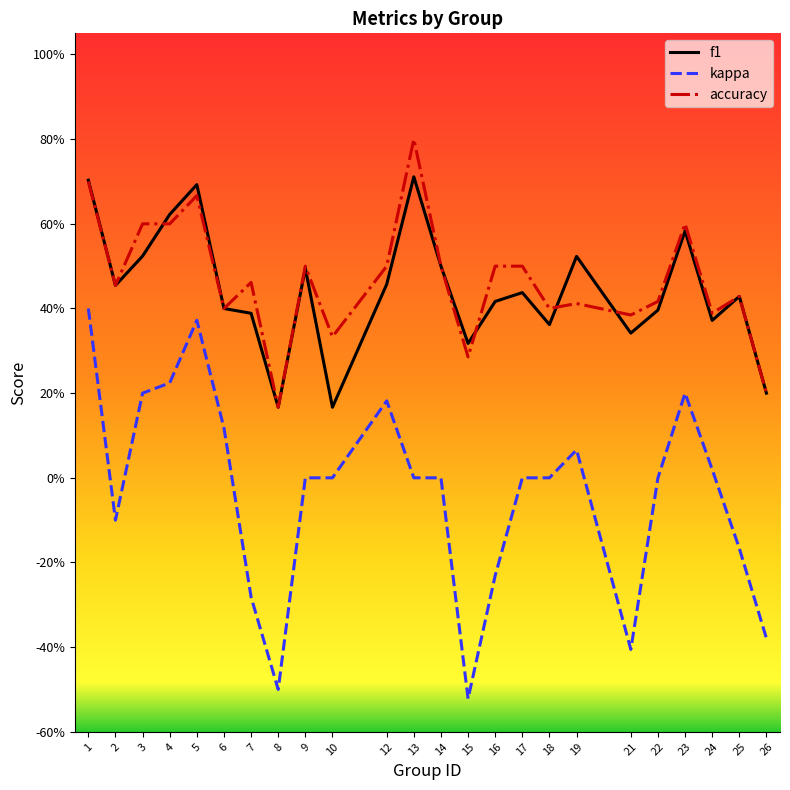

At which category does accuracy reach its first local valley?

2